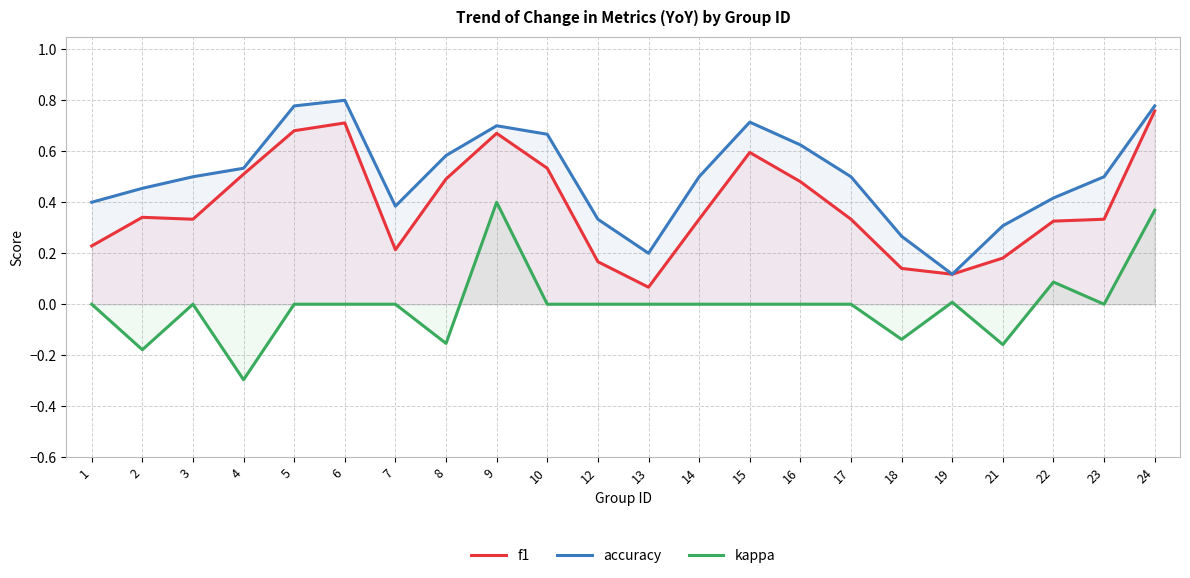

The kappa series shows 0.4 at 9. True or false?

True